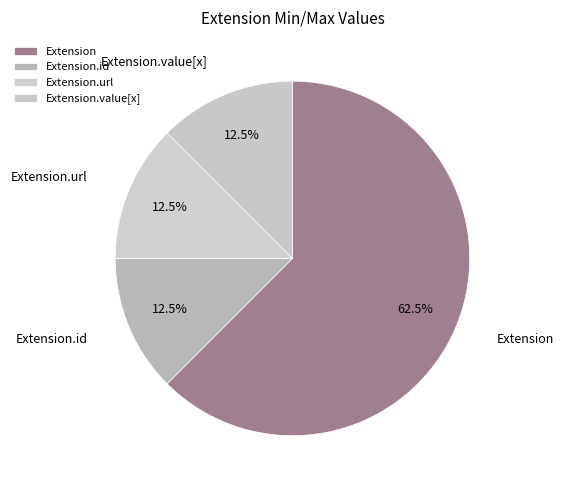

What portion of the pie excludes Extension?

37.5%